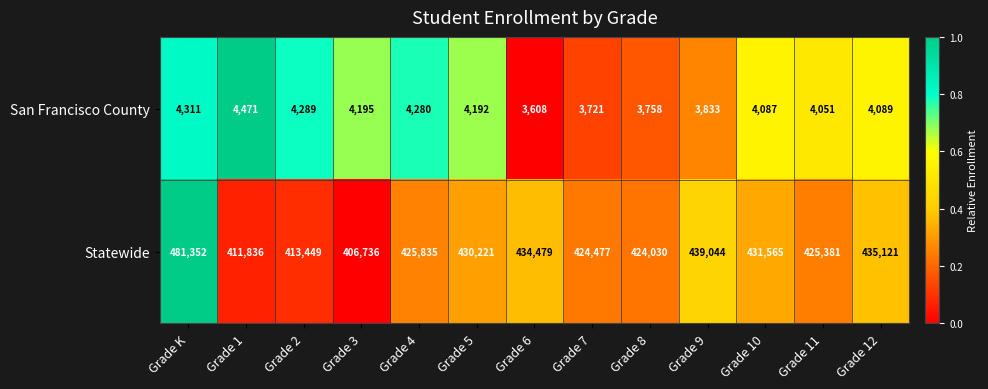

Which series has the widest spread of values?

Statewide